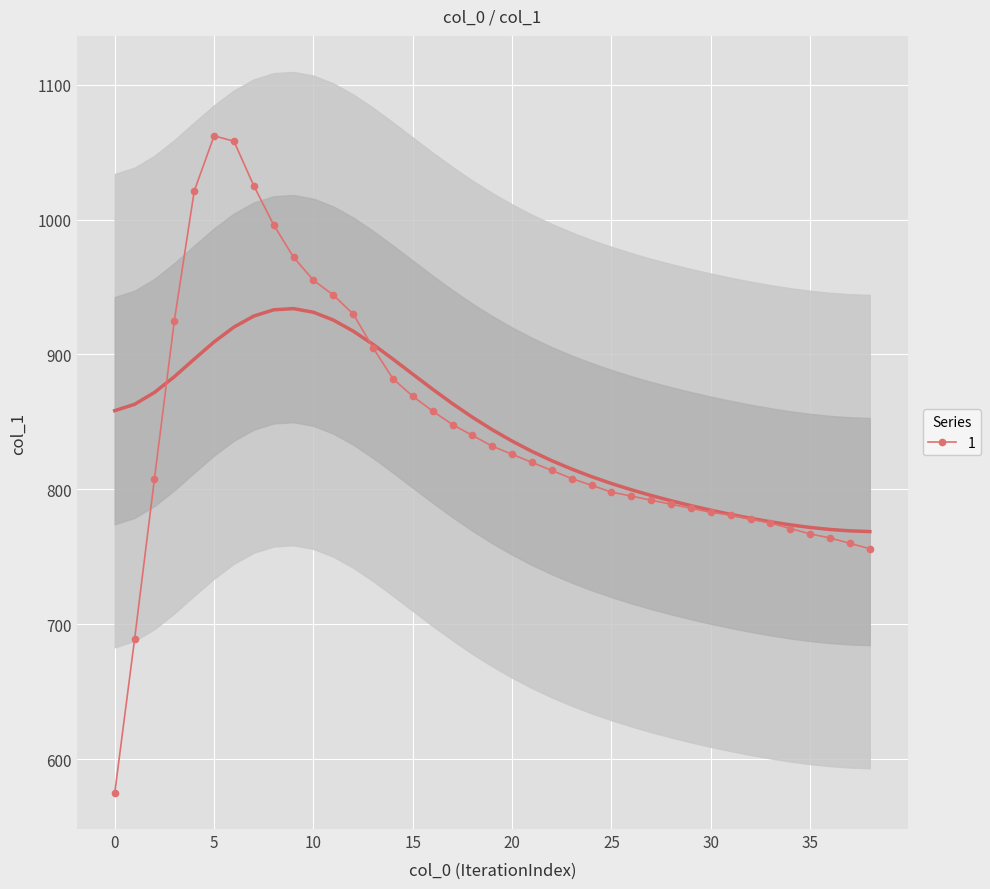

What is the ratio of the value at 2 to the value at 15?

0.9